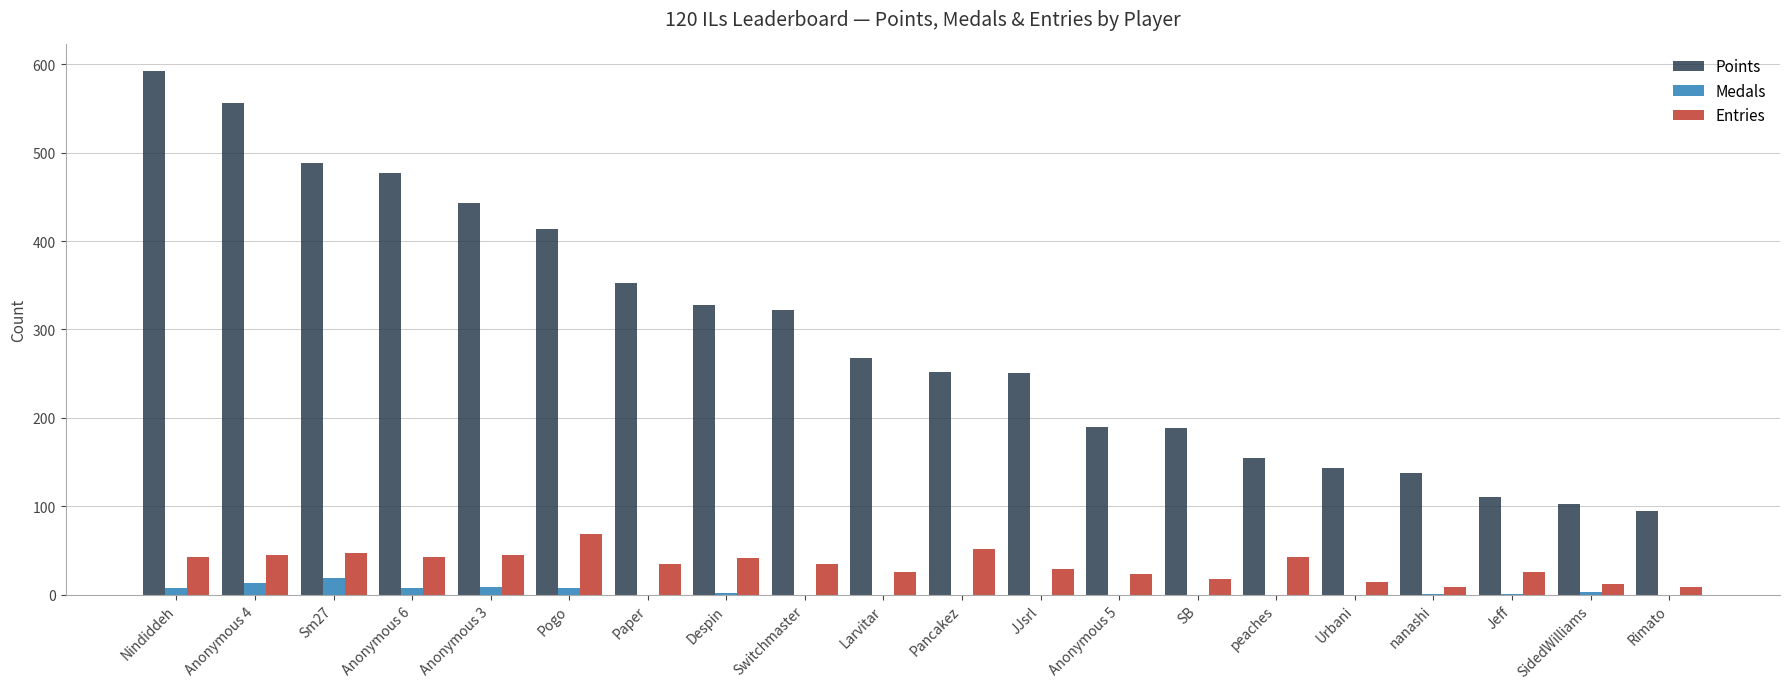

How many distinct data groups are displayed?

3